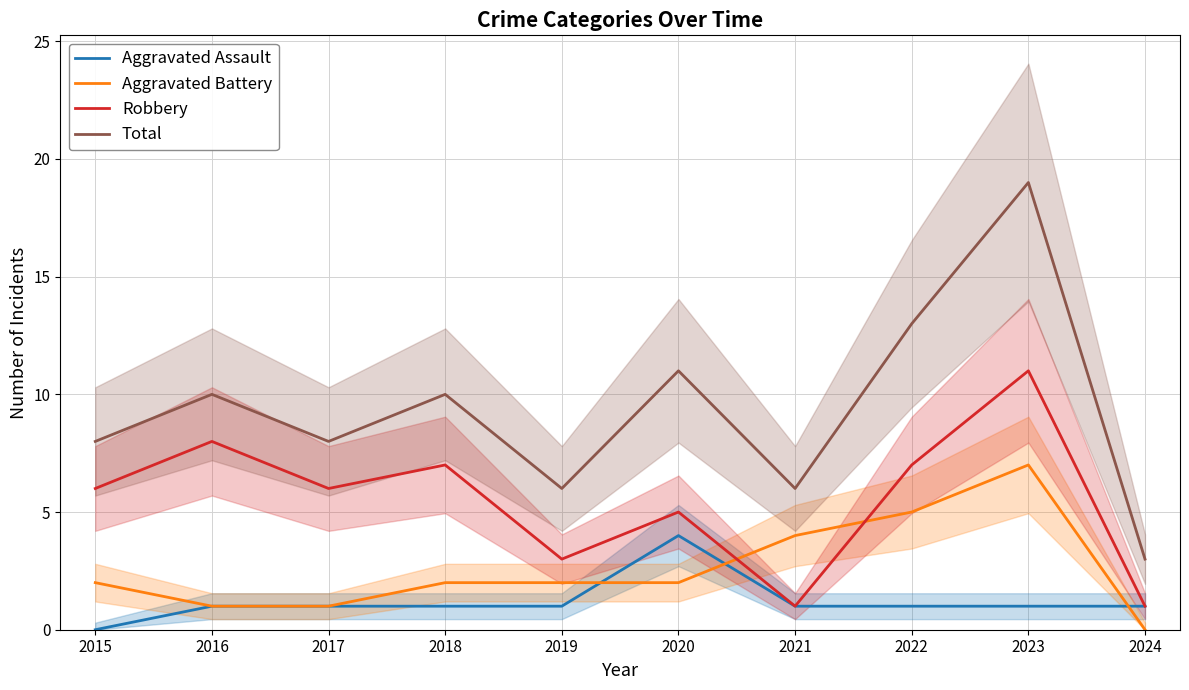

What is the sum of the Aggravated Assault values at 2021 and 2020?

5